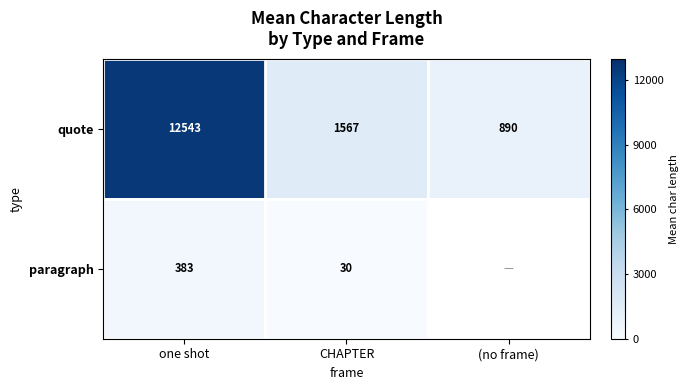

At which label does quote reach its peak?

one shot